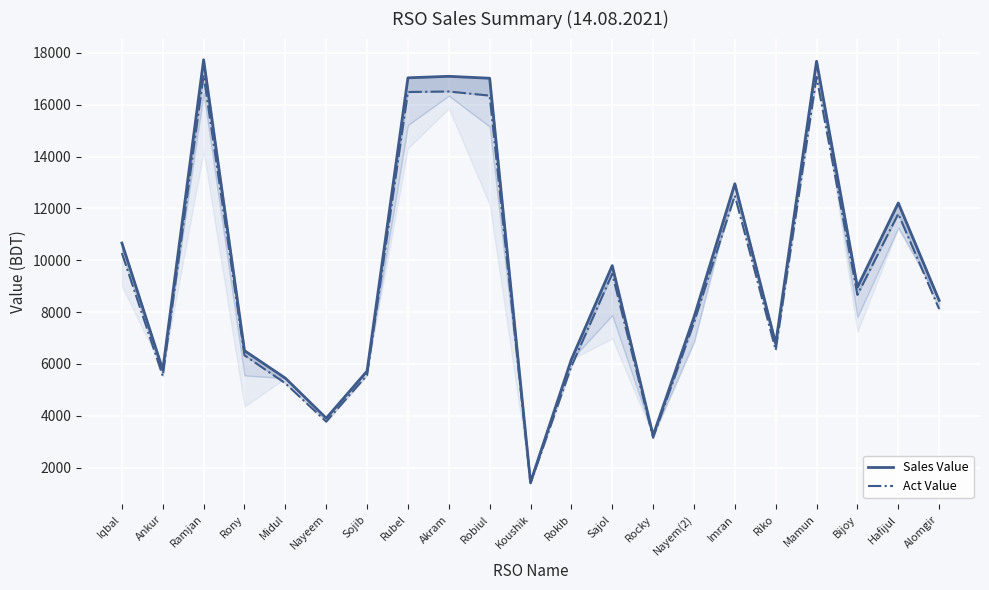

Is the value of Sales Value at Mamun greater than the value of Act Value at Imran?

Yes